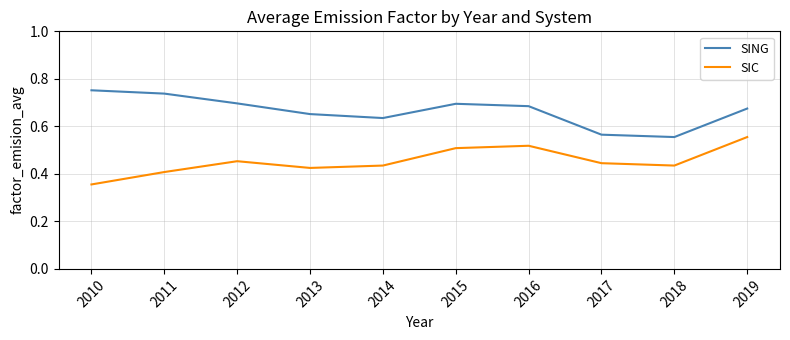

Between 2014 and 2019, which series saw the biggest shift?

SIC